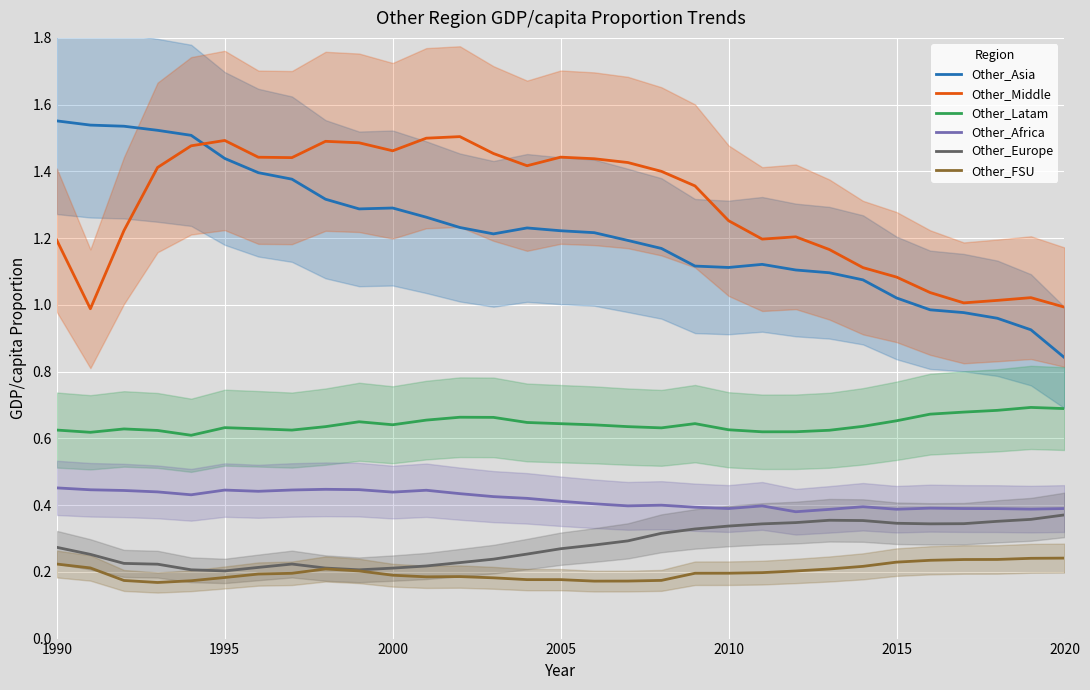

How many data points in Other_Asia are less than 1?

5